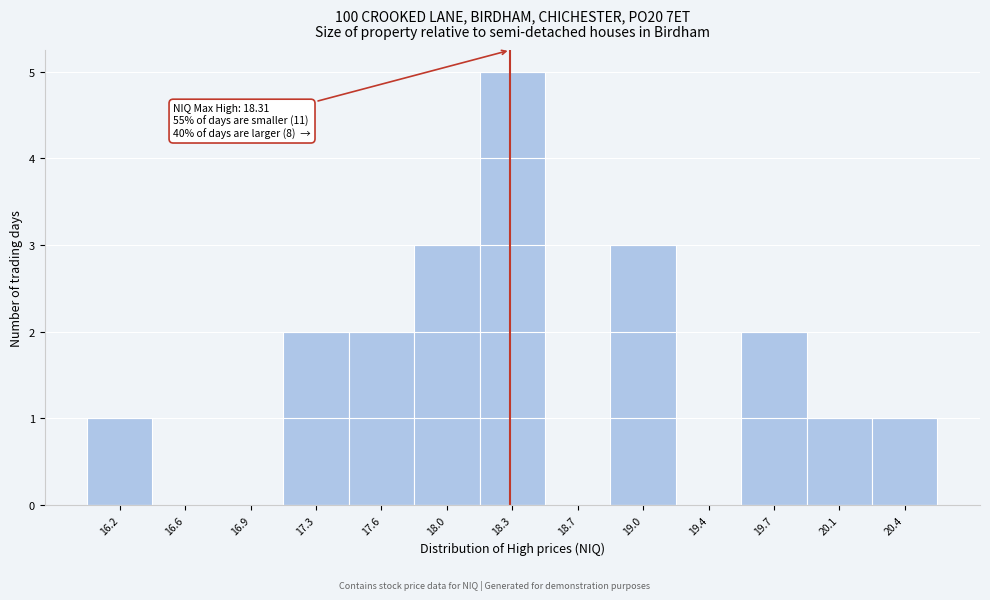

Over which range of the x-axis is the bar tallest?

18.15 to 18.50